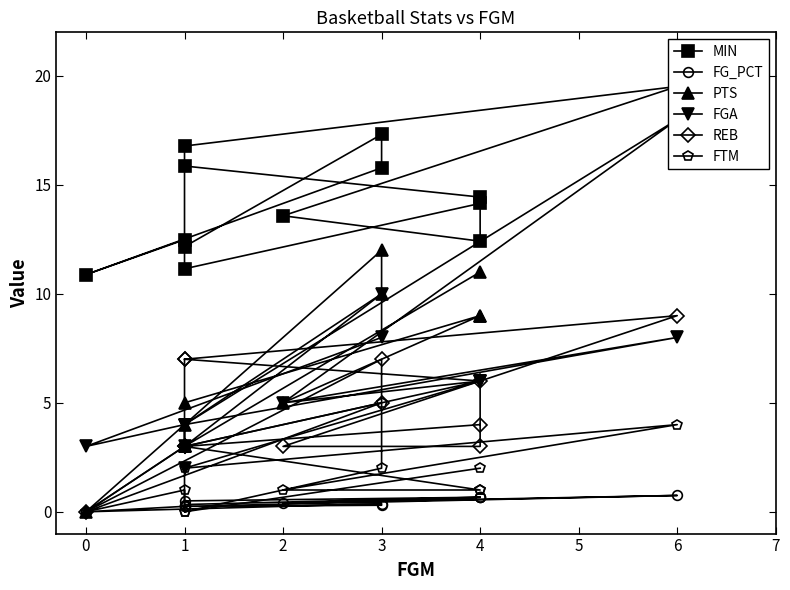

What is the label of the 5th point from the left?

6